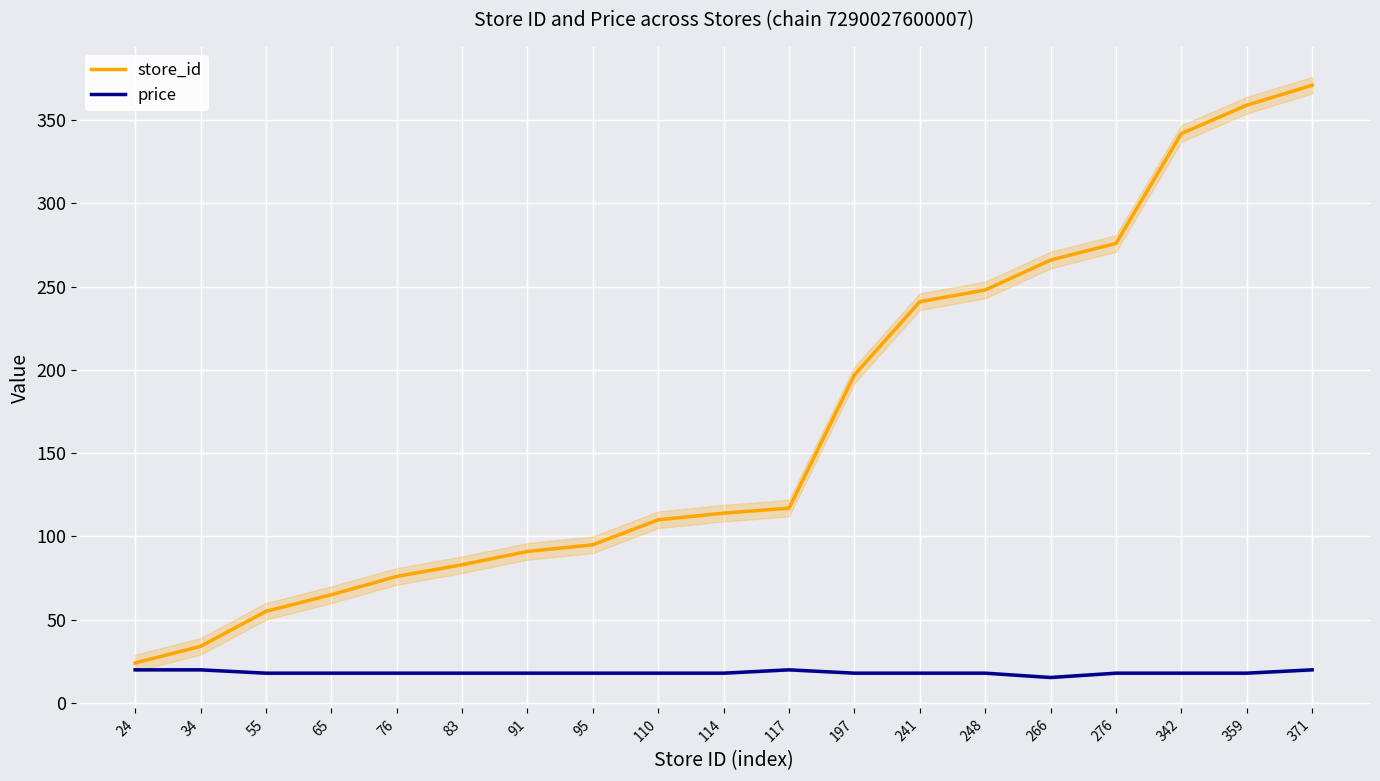

Is this an area chart (filled region under the line)?

No